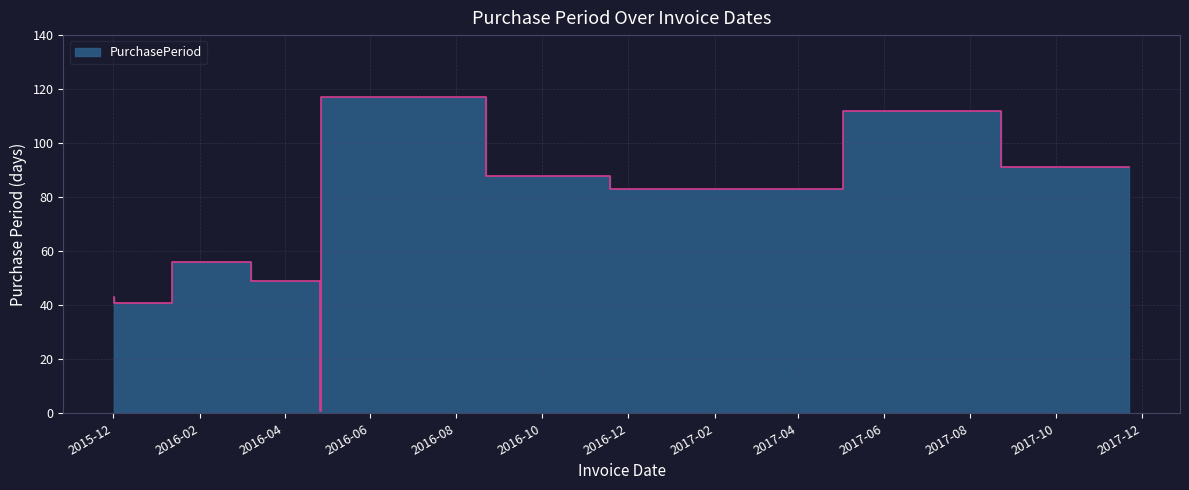

Rank the categories by value from highest to lowest.

2016-08-22, 2017-08-23, 2017-11-22, 2016-11-18, 2017-02-09, 2017-05-03, 2016-03-08, 2016-04-26, 2015-12-02, 2016-01-12, 2016-04-27